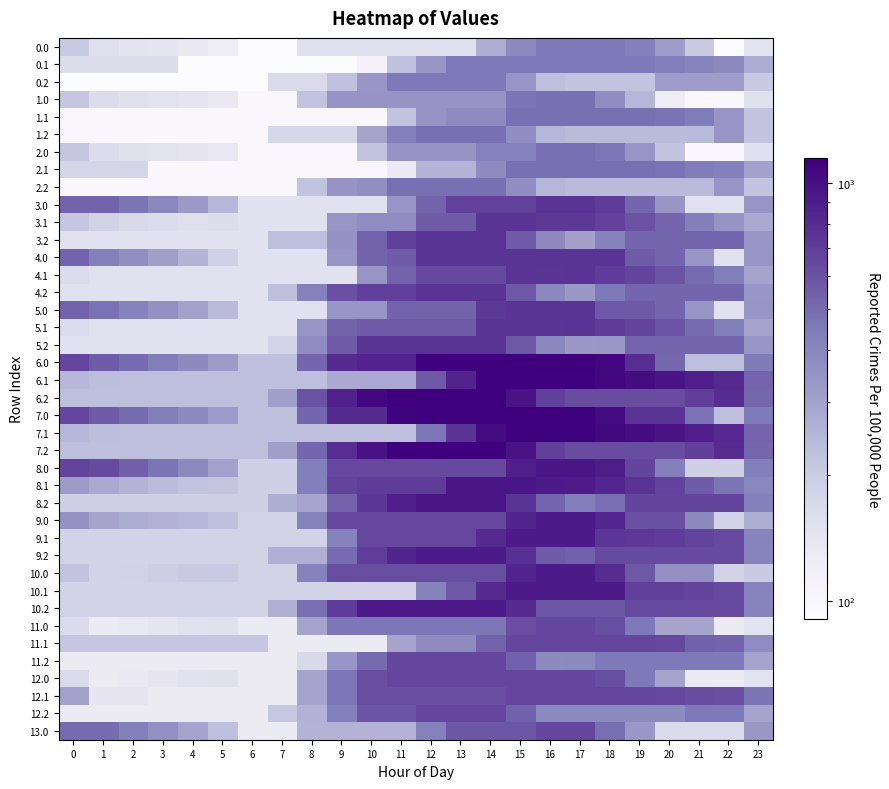

Reading left to right, list all the values displayed in this chart.

0.0: 0=204.2	1=155.2	2=145.0	3=140.6	4=135.8	5=125.1	6=90.4	7=90.4	8=155.4	9=155.4	10=155.4	11=155.4	12=155.4	13=155.4	14=269.6	15=383.7	16=452.0	17=452.0	18=452.0	19=426.0	20=314.1	21=202.3	22=90.4	23=147.3
0.1: 0=162.2	1=162.2	2=162.2	3=162.2	4=90.4	5=90.4	6=90.4	7=90.4	8=90.4	9=90.4	10=109.6	11=223.7	12=337.9	13=452.0	14=452.0	15=452.0	16=452.0	17=452.0	18=452.0	19=452.0	20=437.6	21=405.6	22=385.9	23=274.1
0.2: 0=90.4	1=90.4	2=90.4	3=90.4	4=90.4	5=90.4	6=90.4	7=169.1	8=169.1	9=223.7	10=337.9	11=452.0	12=452.0	13=452.0	14=452.0	15=340.1	16=228.3	17=218.8	18=218.8	19=218.8	20=314.1	21=314.1	22=314.1	23=202.3
1.0: 0=211.4	1=162.4	2=152.2	3=147.8	4=143.0	5=132.3	6=97.6	7=97.6	8=220.8	9=344.1	10=344.1	11=344.1	12=344.1	13=344.1	14=344.1	15=467.3	16=488.0	17=488.0	18=367.2	19=246.4	20=125.7	21=97.6	22=97.6	23=154.5
1.1: 0=97.6	1=97.6	2=97.6	3=97.6	4=97.6	5=97.6	6=97.6	7=97.6	8=97.6	9=97.6	10=97.6	11=220.8	12=344.1	13=375.8	14=375.8	15=488.0	16=488.0	17=488.0	18=488.0	19=488.0	20=473.6	21=441.6	22=339.2	23=218.4
1.2: 0=97.6	1=97.6	2=97.6	3=97.6	4=97.6	5=97.6	6=97.6	7=176.3	8=176.3	9=176.3	10=298.9	11=422.1	12=488.0	13=488.0	14=488.0	15=367.2	16=246.4	17=237.0	18=237.0	19=237.0	20=237.0	21=237.0	22=339.2	23=218.4
2.0: 0=211.4	1=162.4	2=152.2	3=147.8	4=143.0	5=132.3	6=97.6	7=97.6	8=97.6	9=97.6	10=220.8	11=344.1	12=344.1	13=344.1	14=419.7	15=419.7	16=488.0	17=488.0	18=459.9	19=339.2	20=218.4	21=97.6	22=97.6	23=154.5
2.1: 0=180.4	1=180.4	2=180.4	3=97.6	4=97.6	5=97.6	6=97.6	7=97.6	8=97.6	9=97.6	10=97.6	11=129.4	12=252.6	13=252.6	14=375.8	15=488.0	16=488.0	17=488.0	18=488.0	19=488.0	20=473.6	21=441.6	22=421.9	23=301.1
2.2: 0=97.6	1=97.6	2=97.6	3=97.6	4=97.6	5=97.6	6=97.6	7=97.6	8=220.8	9=344.1	10=364.8	11=488.0	12=488.0	13=488.0	14=488.0	15=367.2	16=246.4	17=237.0	18=237.0	19=237.0	20=237.0	21=237.0	22=339.2	23=218.4
3.0: 0=530.2	1=530.2	2=466.3	3=396.7	4=326.5	5=250.4	6=150.4	7=150.4	8=150.4	9=150.4	10=150.4	11=340.3	12=530.2	13=683.7	14=683.7	15=683.7	16=752.0	17=752.0	18=708.8	19=522.6	20=336.5	21=150.4	22=150.4	23=340.3
3.1: 0=211.8	1=185.0	2=171.2	3=162.6	4=157.0	5=161.5	6=150.4	7=150.4	8=150.4	9=340.3	10=372.2	11=372.2	12=562.1	13=562.1	14=752.0	15=752.0	16=732.5	17=726.5	18=672.5	19=607.4	20=527.7	21=430.3	22=345.3	23=278.6
3.2: 0=150.4	1=150.4	2=150.4	3=150.4	4=150.4	5=150.4	6=150.4	7=229.1	8=229.1	9=345.6	10=535.5	11=686.1	12=752.0	13=752.0	14=752.0	15=565.9	16=379.8	17=305.0	18=416.9	19=522.6	20=522.6	21=522.6	22=522.6	23=336.5
4.0: 0=530.2	1=428.8	2=366.0	3=309.2	4=251.9	5=188.8	6=150.4	7=150.4	8=150.4	9=340.3	10=530.2	11=562.1	12=752.0	13=752.0	14=752.0	15=752.0	16=752.0	17=752.0	18=752.0	19=565.9	20=522.6	21=336.5	22=150.4	23=340.3
4.1: 0=165.3	1=151.3	2=150.4	3=150.4	4=150.4	5=150.4	6=150.4	7=150.4	8=150.4	9=150.4	10=340.3	11=530.2	12=639.8	13=639.8	14=639.8	15=752.0	16=745.4	17=752.0	18=710.9	19=658.7	20=591.9	21=507.4	22=435.2	23=300.3
4.2: 0=150.4	1=150.4	2=150.4	3=150.4	4=150.4	5=150.4	6=150.4	7=229.1	8=419.0	9=608.9	10=686.1	11=686.1	12=752.0	13=752.0	14=752.0	15=578.6	16=392.4	17=330.5	18=455.6	19=522.6	20=522.6	21=522.6	22=522.6	23=336.5
5.0: 0=530.2	1=477.6	2=414.8	3=358.1	4=300.7	5=237.6	6=150.4	7=150.4	8=150.4	9=340.3	10=340.3	11=530.2	12=530.2	13=530.2	14=720.1	15=752.0	16=752.0	17=752.0	18=571.2	19=571.2	20=522.6	21=336.5	22=150.4	23=340.3
5.1: 0=165.3	1=151.3	2=150.4	3=150.4	4=150.4	5=150.4	6=150.4	7=150.4	8=340.3	9=530.2	10=562.1	11=562.1	12=562.1	13=562.1	14=752.0	15=752.0	16=745.4	17=752.0	18=710.9	19=658.7	20=591.9	21=507.4	22=435.2	23=300.3
5.2: 0=150.4	1=150.4	2=150.4	3=150.4	4=150.4	5=150.4	6=150.4	7=182.3	8=372.2	9=562.1	10=752.0	11=752.0	12=752.0	13=752.0	14=752.0	15=578.6	16=392.4	17=330.5	18=332.7	19=522.6	20=522.6	21=522.6	22=522.6	23=336.5
6.0: 0=658.2	1=556.8	2=494.0	3=437.2	4=379.9	5=316.8	6=229.6	7=229.6	8=519.5	9=809.4	10=858.1	11=858.1	12=1148.0	13=1148.0	14=1148.0	15=1148.0	16=1148.0	17=1148.0	18=1077.9	19=793.8	20=513.7	21=229.6	22=229.6	23=443.9
6.1: 0=244.5	1=230.5	2=229.6	3=229.6	4=229.6	5=229.6	6=229.6	7=229.6	8=229.6	9=278.3	10=278.3	11=278.3	12=568.2	13=858.1	14=1148.0	15=1148.0	16=1129.5	17=1129.5	18=1088.4	19=1036.2	20=969.4	21=884.9	22=812.8	23=528.6
6.2: 0=229.6	1=229.6	2=229.6	3=229.6	4=229.6	5=229.6	6=229.6	7=308.3	8=598.2	9=872.1	10=1076.7	11=1148.0	12=1148.0	13=1148.0	14=1148.0	15=974.6	16=690.4	17=628.5	18=628.5	19=628.5	20=628.5	21=697.3	22=797.9	23=513.7
7.0: 0=658.2	1=556.8	2=494.0	3=437.2	4=379.9	5=316.8	6=229.6	7=229.6	8=519.5	9=809.4	10=809.4	11=1099.3	12=1148.0	13=1148.0	14=1148.0	15=1148.0	16=1148.0	17=1148.0	18=1040.7	19=756.6	20=756.6	21=472.4	22=229.6	23=443.9
7.1: 0=244.5	1=230.5	2=229.6	3=229.6	4=229.6	5=229.6	6=229.6	7=229.6	8=229.6	9=229.6	10=229.6	11=229.6	12=456.0	13=745.9	14=1035.8	15=1148.0	16=1141.4	17=1141.4	18=1088.4	19=1036.2	20=969.4	21=884.9	22=812.8	23=528.6
7.2: 0=229.6	1=229.6	2=229.6	3=229.6	4=229.6	5=229.6	6=229.6	7=308.3	8=518.9	9=792.8	10=997.4	11=1148.0	12=1148.0	13=1148.0	14=1148.0	15=974.6	16=690.4	17=628.5	18=628.5	19=628.5	20=628.5	21=697.3	22=797.9	23=513.7
8.0: 0=671.2	1=636.4	2=549.9	3=469.3	4=388.3	5=301.3	6=190.4	7=190.4	8=430.8	9=643.3	10=643.3	11=643.3	12=643.3	13=643.3	14=643.3	15=883.7	16=952.0	17=952.0	18=897.3	19=661.6	20=426.0	21=190.4	22=190.4	23=430.8
8.1: 0=317.2	1=279.5	2=254.8	3=235.3	4=218.9	5=212.4	6=190.4	7=190.4	8=430.8	9=671.2	10=711.6	11=711.6	12=711.6	13=952.0	14=952.0	15=952.0	16=921.6	17=904.7	18=839.8	19=763.9	20=673.3	21=565.0	22=469.1	23=393.2
8.2: 0=190.4	1=190.4	2=190.4	3=190.4	4=190.4	5=190.4	6=190.4	7=269.1	8=290.5	9=530.9	10=735.5	11=886.1	12=952.0	13=952.0	14=952.0	15=754.8	16=519.2	17=433.5	18=488.0	19=661.6	20=661.6	21=661.6	22=661.6	23=426.0
9.0: 0=350.4	1=292.6	2=273.4	3=260.2	4=246.4	5=226.8	6=183.2	7=183.2	8=414.5	9=645.8	10=645.8	11=645.8	12=645.8	13=645.8	14=645.8	15=847.7	16=916.0	17=916.0	18=835.9	19=609.2	20=609.2	21=382.5	22=183.2	23=266.8
9.1: 0=183.2	1=183.2	2=183.2	3=183.2	4=183.2	5=183.2	6=183.2	7=183.2	8=183.2	9=414.5	10=645.8	11=645.8	12=645.8	13=645.8	14=803.8	15=916.0	16=916.0	17=916.0	18=738.0	19=729.4	20=706.1	21=665.2	22=636.6	23=409.9
9.2: 0=183.2	1=183.2	2=183.2	3=183.2	4=183.2	5=183.2	6=183.2	7=261.9	8=263.6	9=494.9	10=699.5	11=850.1	12=916.0	13=916.0	14=916.0	15=786.1	16=559.4	17=541.1	18=636.6	19=636.6	20=636.6	21=636.6	22=636.6	23=409.9
10.0: 0=219.3	1=183.2	2=185.9	3=194.6	4=202.8	5=205.0	6=183.2	7=183.2	8=414.5	9=616.4	10=616.4	11=616.4	12=616.4	13=616.4	14=616.4	15=847.7	16=916.0	17=916.0	18=802.1	19=575.4	20=360.7	21=360.7	22=183.2	23=201.3
10.1: 0=183.2	1=183.2	2=183.2	3=183.2	4=183.2	5=183.2	6=183.2	7=183.2	8=183.2	9=183.2	10=183.2	11=183.2	12=414.5	13=572.5	14=803.8	15=916.0	16=916.0	17=916.0	18=916.0	19=689.3	20=687.8	21=668.6	22=636.6	23=409.9
10.2: 0=183.2	1=183.2	2=183.2	3=183.2	4=183.2	5=183.2	6=183.2	7=261.9	8=493.2	9=711.4	10=916.0	11=916.0	12=916.0	13=916.0	14=916.0	15=807.9	16=581.2	17=581.2	18=581.2	19=636.6	20=636.6	21=636.6	22=636.6	23=409.9
11.0: 0=166.5	1=130.4	2=133.1	3=141.8	4=150.0	5=152.2	6=130.4	7=130.4	8=295.1	9=459.7	10=459.7	11=459.7	12=459.7	13=459.7	14=459.7	15=624.3	16=652.0	17=652.0	18=614.5	19=453.1	20=291.8	21=291.8	22=130.4	23=148.5
11.1: 0=211.2	1=211.2	2=211.2	3=211.2	4=211.2	5=211.2	6=211.2	7=130.4	8=130.4	9=130.4	10=130.4	11=295.1	12=375.2	13=375.2	14=539.8	15=652.0	16=652.0	17=652.0	18=652.0	19=652.0	20=650.5	21=540.7	22=534.0	23=372.6
11.2: 0=130.4	1=130.4	2=130.4	3=130.4	4=130.4	5=130.4	6=130.4	7=130.4	8=172.1	9=336.7	10=501.4	11=652.0	12=652.0	13=652.0	14=652.0	15=543.9	16=382.5	17=386.0	18=453.1	19=453.1	20=453.1	21=453.1	22=453.1	23=291.8
12.0: 0=166.5	1=130.4	2=133.1	3=141.8	4=150.0	5=152.2	6=130.4	7=130.4	8=295.1	9=459.7	10=624.3	11=652.0	12=652.0	13=652.0	14=652.0	15=652.0	16=652.0	17=652.0	18=614.5	19=453.1	20=291.8	21=130.4	22=130.4	23=148.5
12.1: 0=301.8	1=140.4	2=140.4	3=130.4	4=130.4	5=130.4	6=130.4	7=130.4	8=295.1	9=459.7	10=624.3	11=624.3	12=624.3	13=624.3	14=624.3	15=652.0	16=652.0	17=652.0	18=652.0	19=652.0	20=650.5	21=631.3	22=624.5	23=463.2
12.2: 0=130.4	1=130.4	2=130.4	3=130.4	4=130.4	5=130.4	6=130.4	7=209.1	8=256.8	9=421.5	10=586.1	11=586.1	12=652.0	13=652.0	14=652.0	15=543.9	16=382.5	17=382.5	18=382.5	19=382.5	20=382.5	21=453.1	22=453.1	23=291.8
13.0: 0=497.1	1=497.1	2=426.5	3=361.8	4=296.6	5=225.5	6=130.4	7=130.4	8=254.4	9=254.4	10=254.4	11=254.4	12=419.1	13=583.7	14=583.7	15=583.7	16=652.0	17=652.0	18=490.6	19=329.3	20=167.9	21=167.9	22=167.9	23=332.5